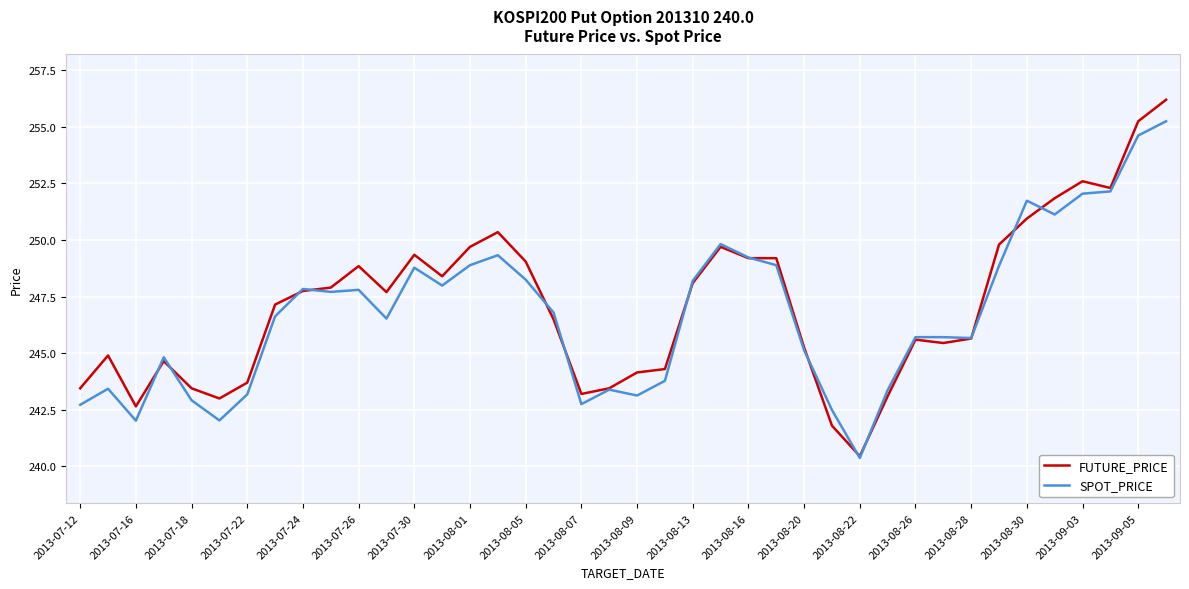

What is the highest value of the FUTURE_PRICE series?

256.2